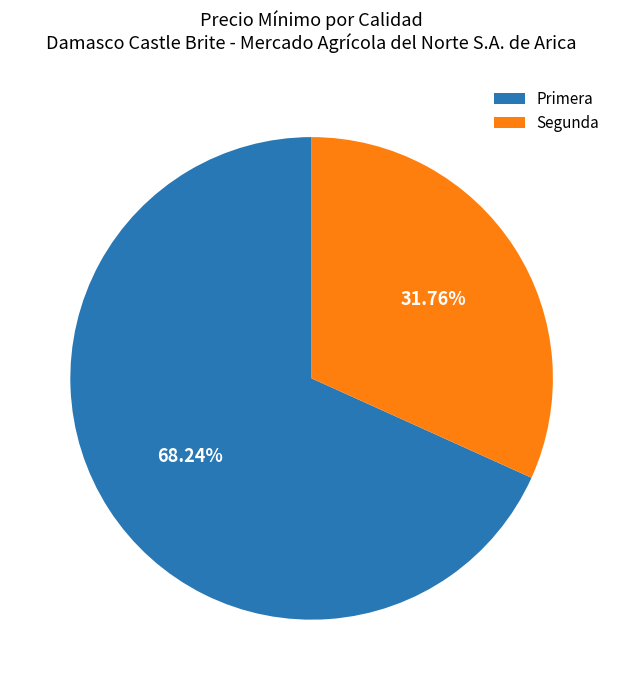

To the nearest percent, what is the difference between the largest and smallest slice percentages?

36%